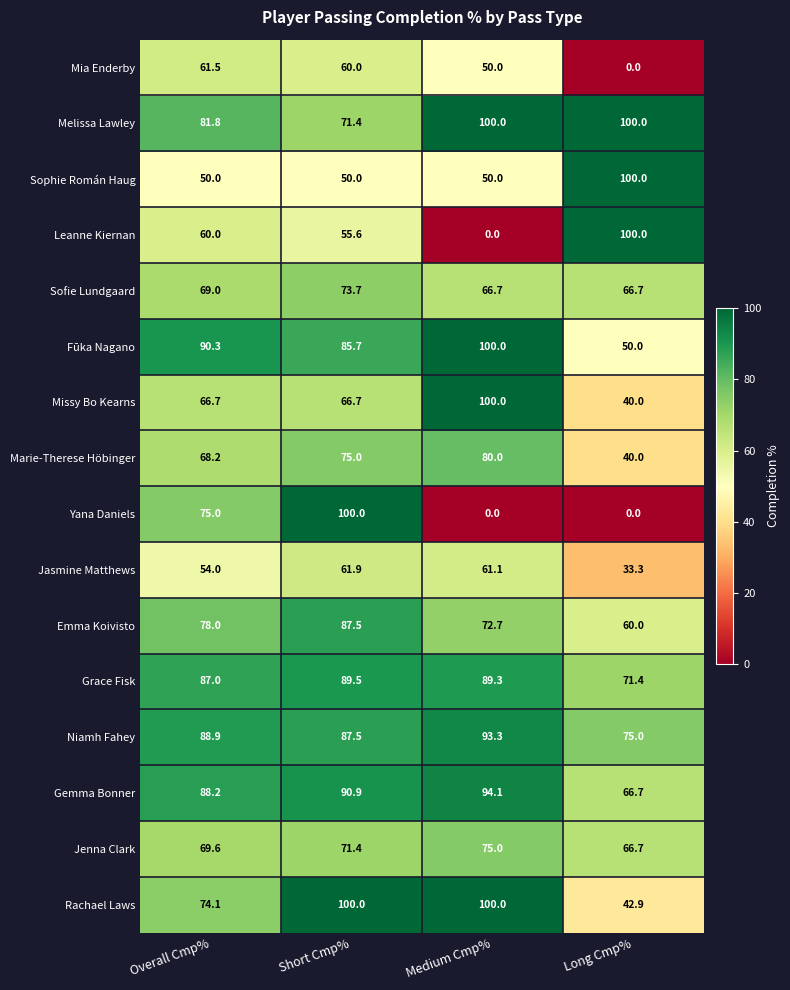

The value of Missy Bo Kearns at Long Cmp% is 40.0. True or false?

True